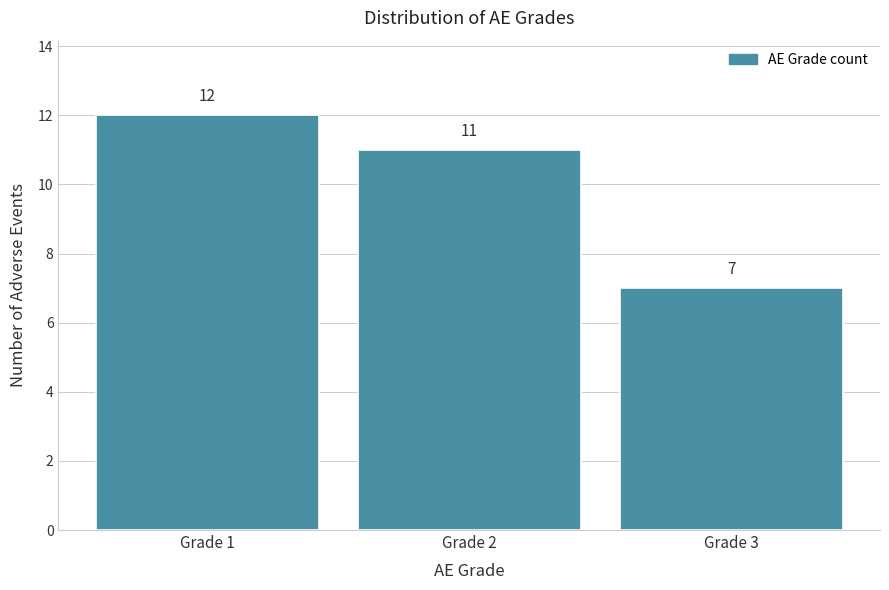

Reading left to right, transcribe all the data shown in this chart.

Grade 1=12	Grade 2=11	Grade 3=7